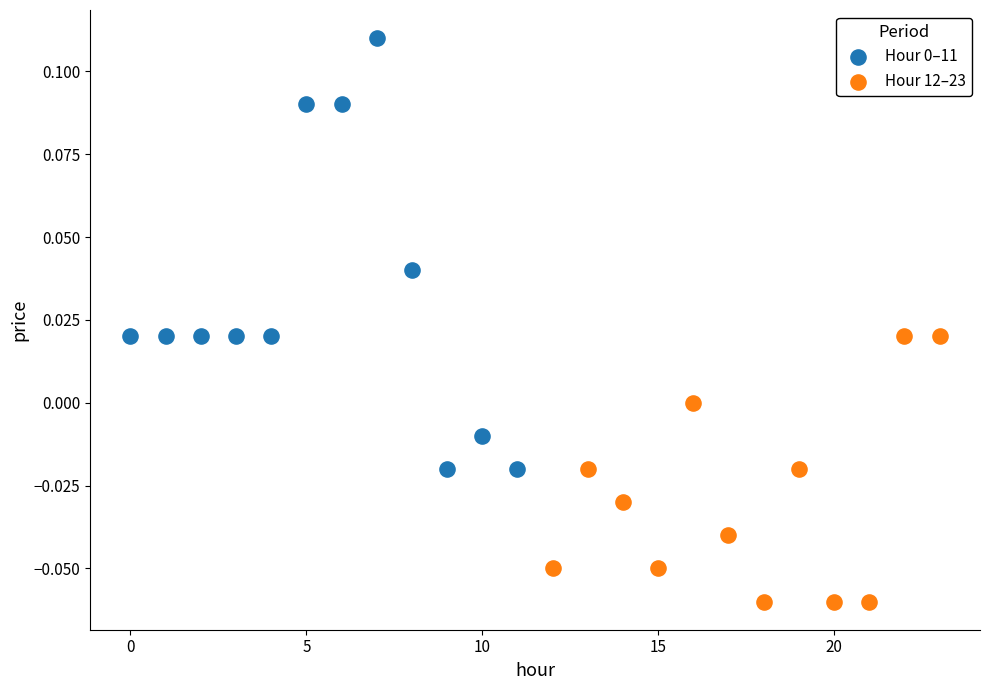

Which series contains the lowest Y value?

Hour 12–23